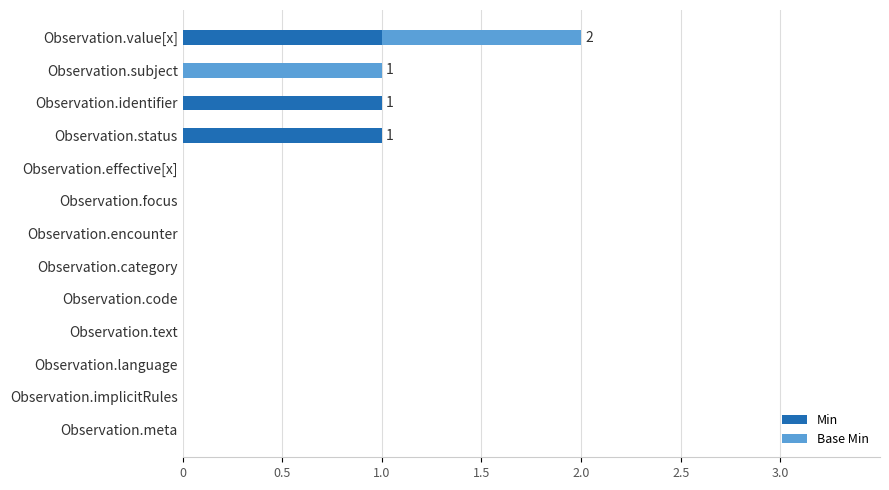

Count the number of data series in this chart.

2